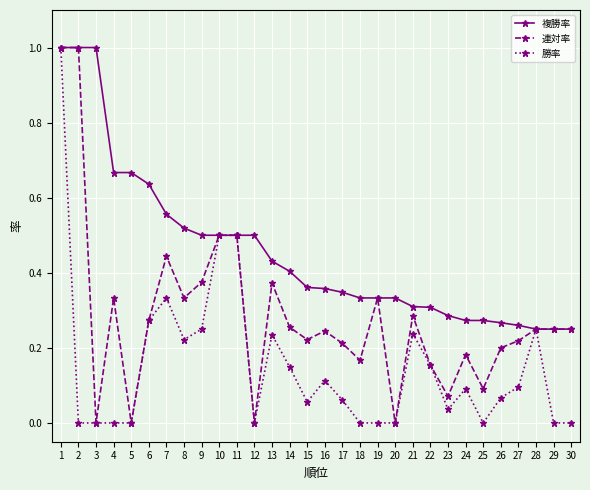

What is the value of the 連対率 point at the 2nd from the left?

1.0